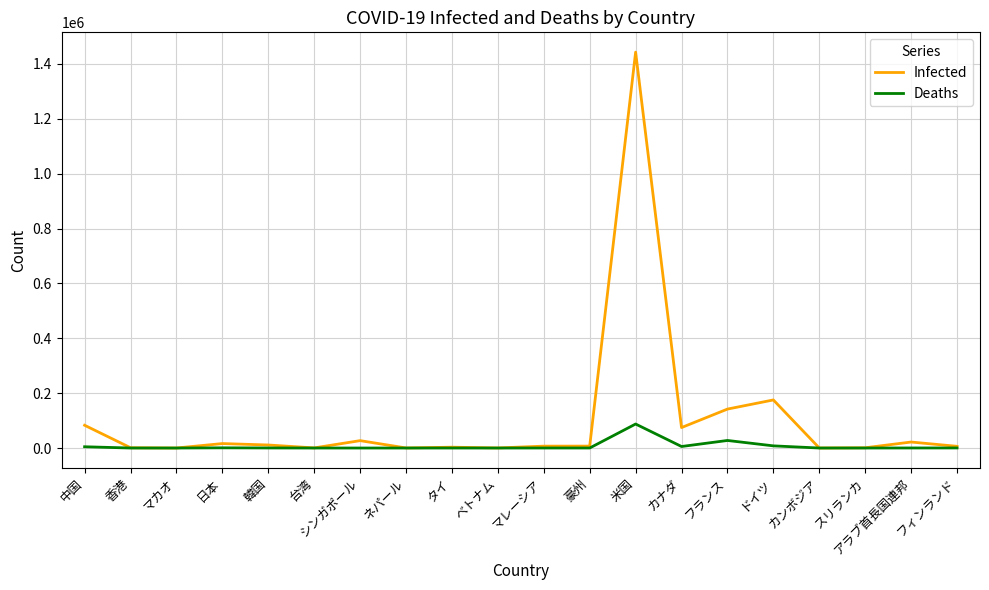

Which series has the largest total across all categories?

Infected